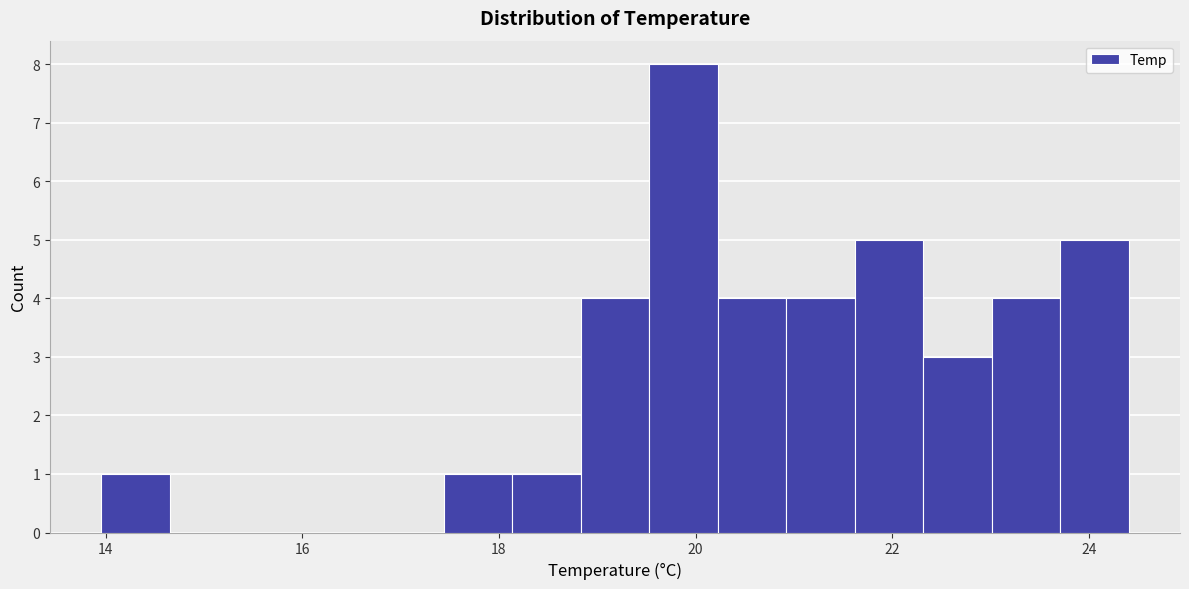

Read against the x-axis, roughly where is the centre of the tallest bar?

19.8